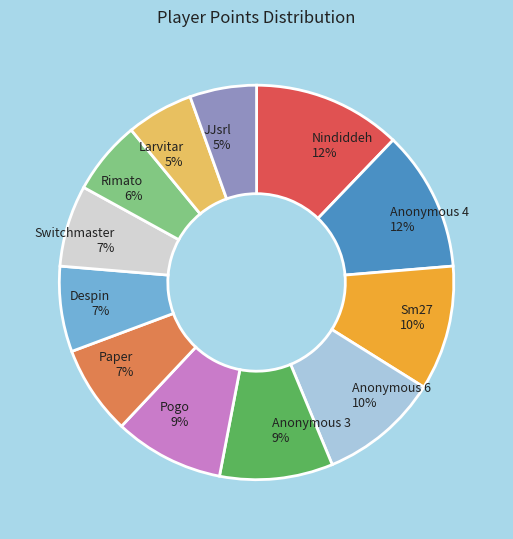

Does any single category account for the majority?

No